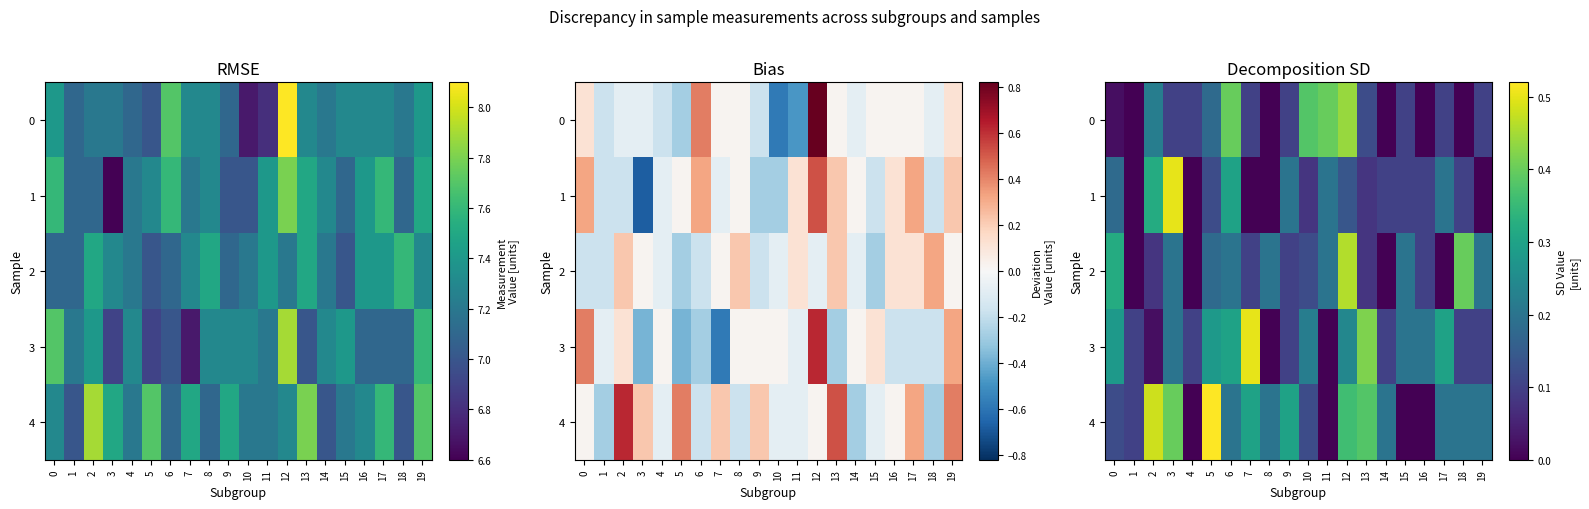

Which category has the highest value across all series?

5